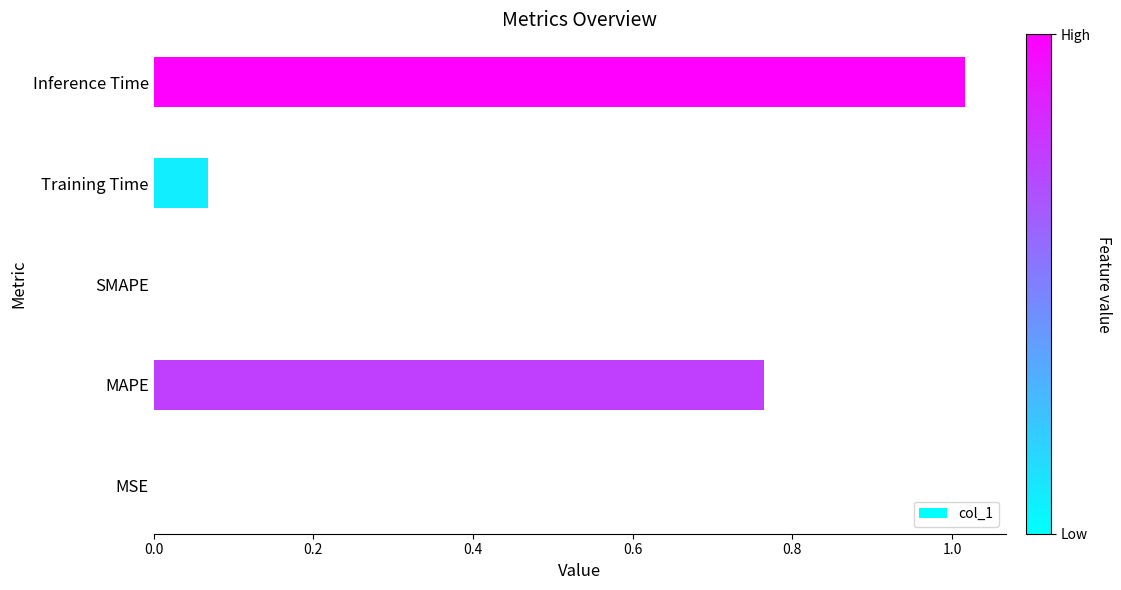

How many series are shown in this chart?

1